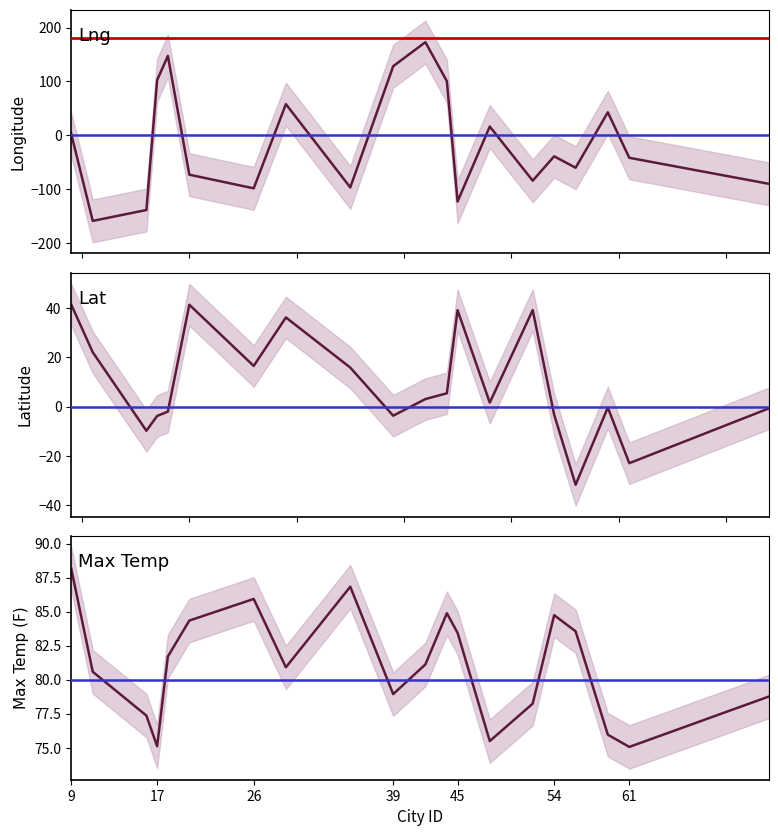

Does the chart have visible grid lines?

No